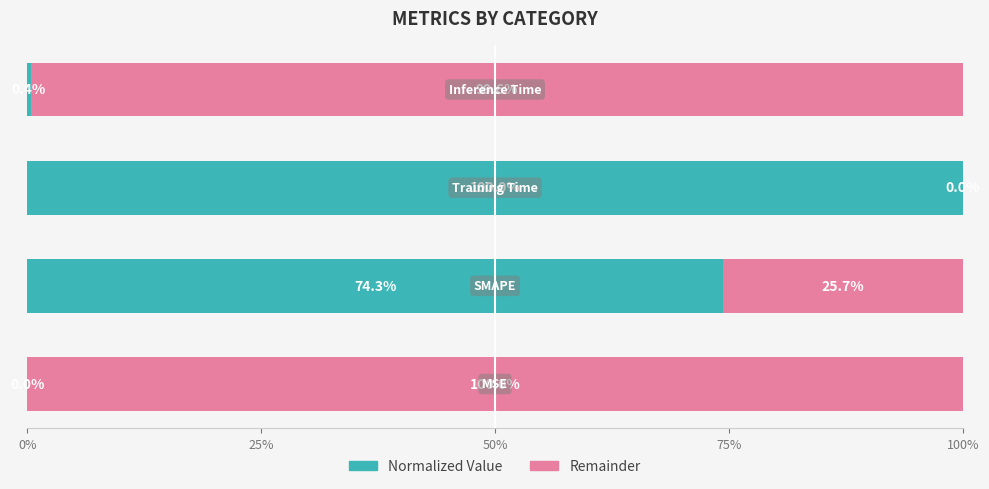

What are all the series names shown in the legend?

Normalized Value, Remainder